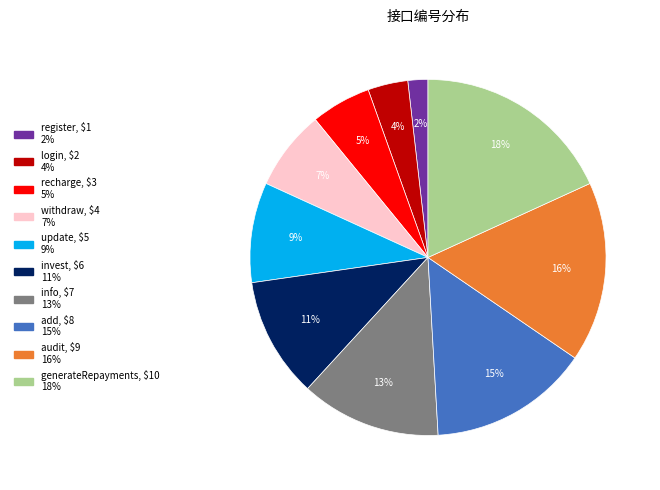

Which slice is the smallest?

register